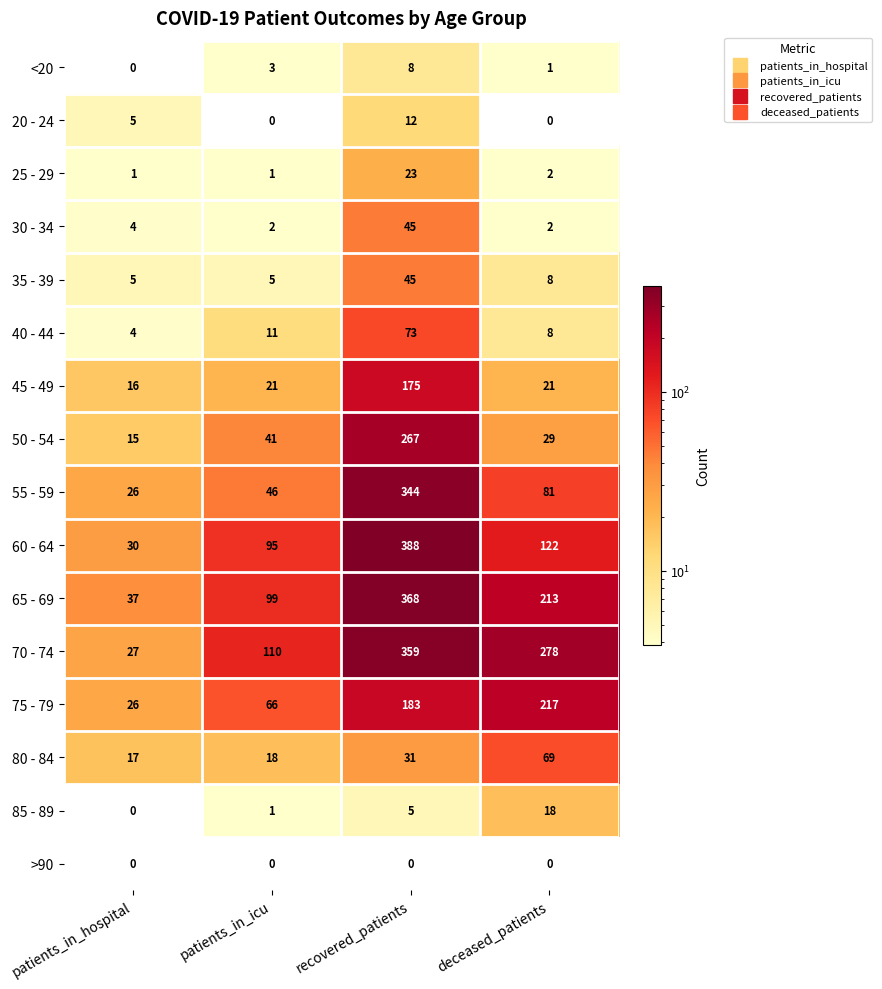

Is it true that 55 - 59 equals 26 at patients_in_hospital?

True